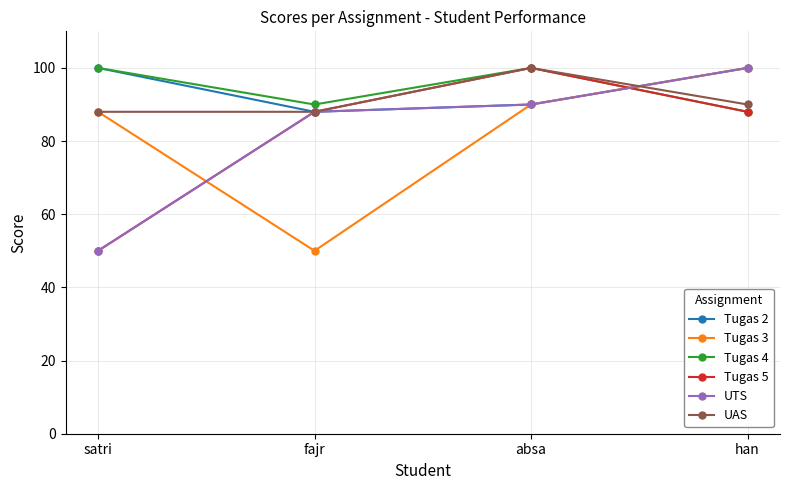

At how many categories does at least one series exceed 75?

4